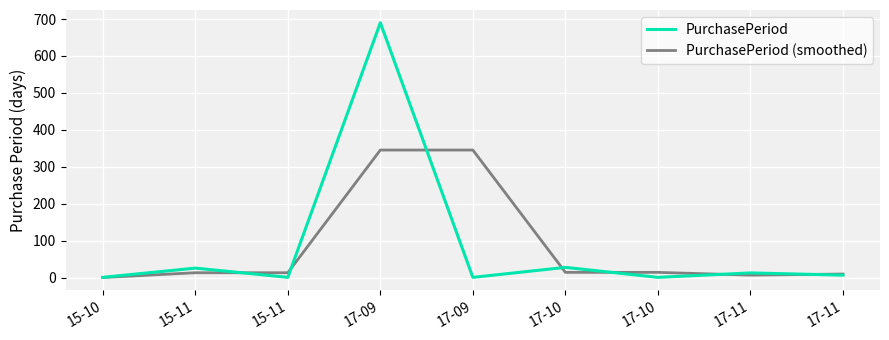

Is it true that PurchasePeriod equals 1.0 at 17-10?

True